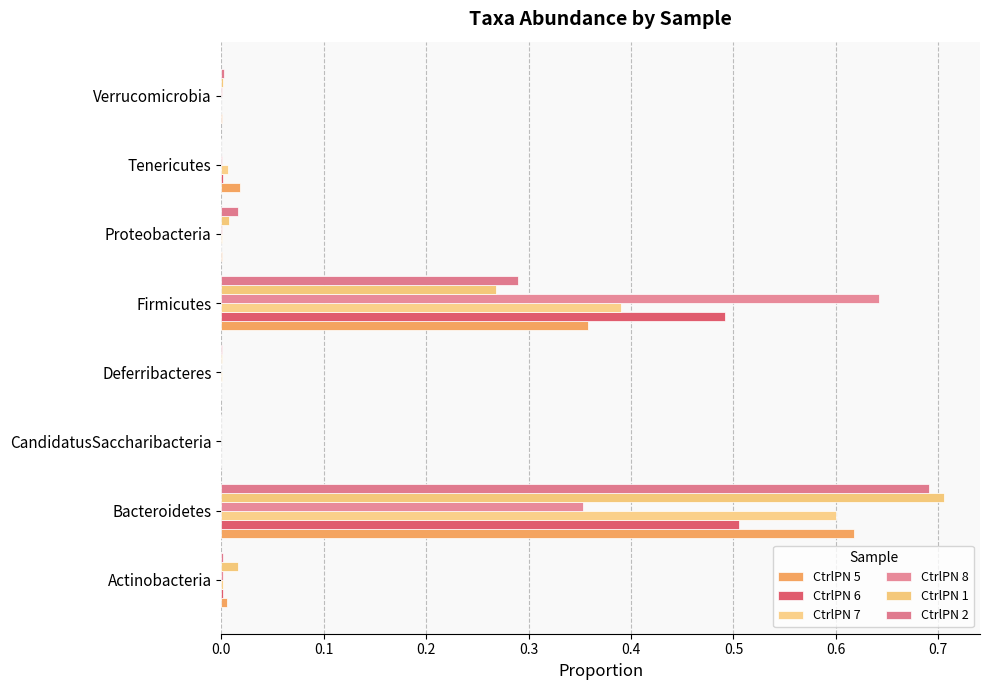

How many series are shown in this chart?

6